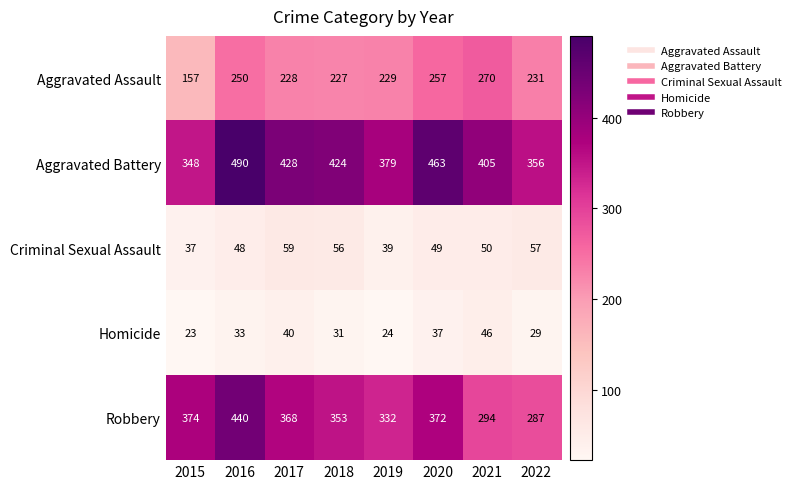

What is the greatest value displayed?

490